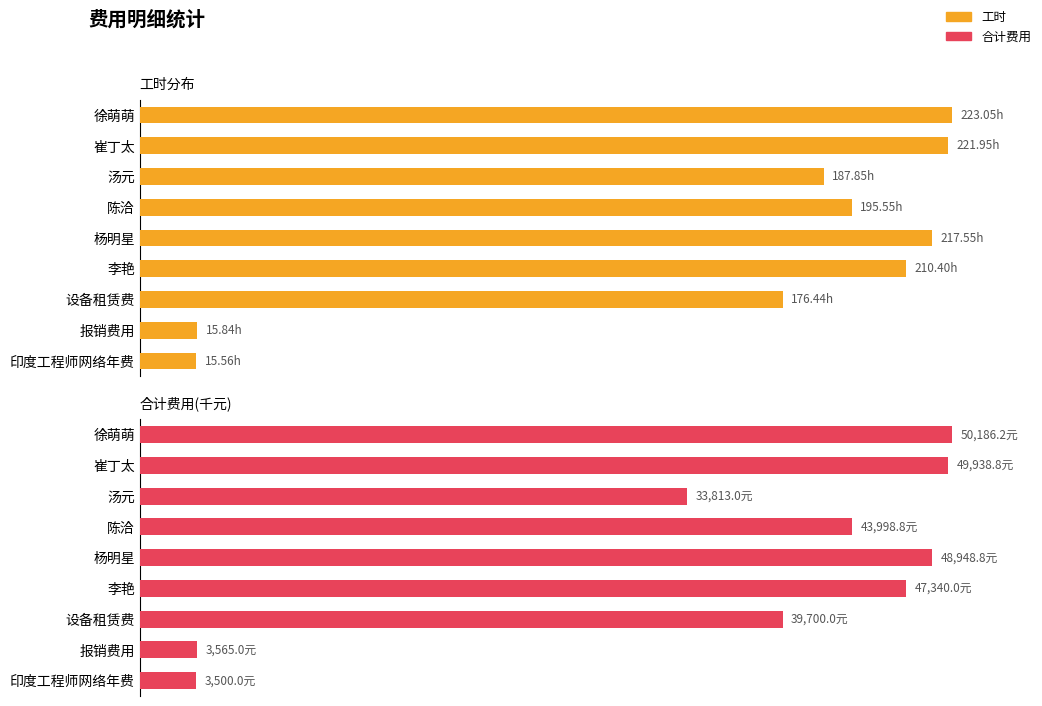

What position from the right is 设备租赁费?

3